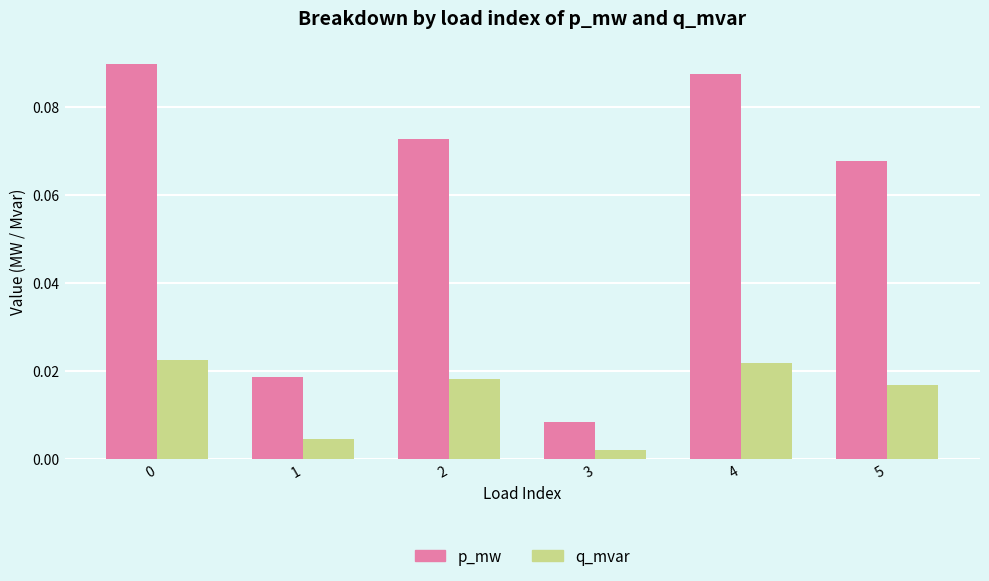

Rank the series at 1 from lowest to highest value.

q_mvar, p_mw